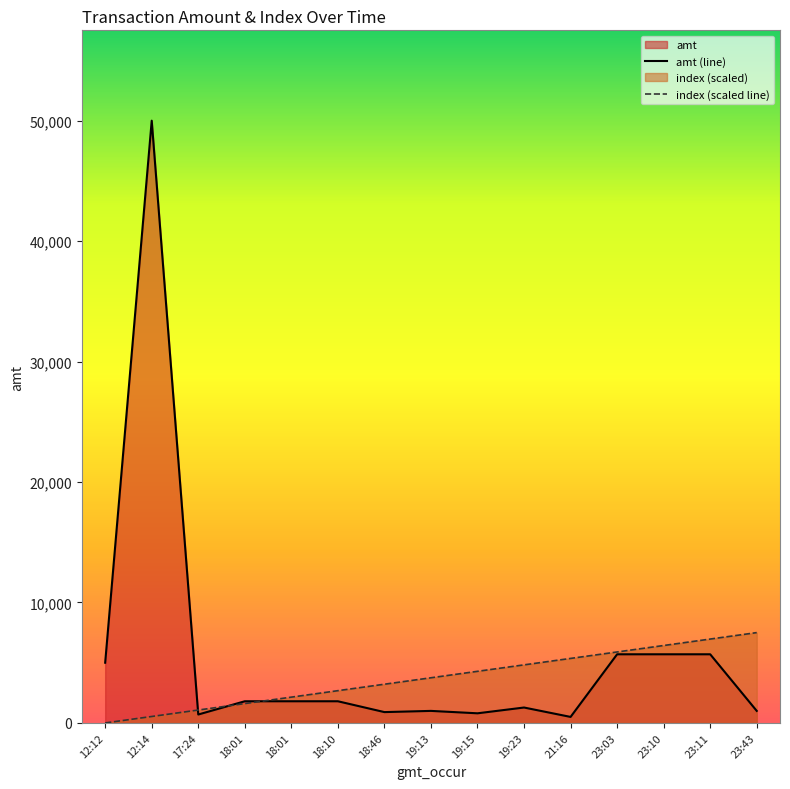

Which series has the largest range (max minus min)?

amt (line)